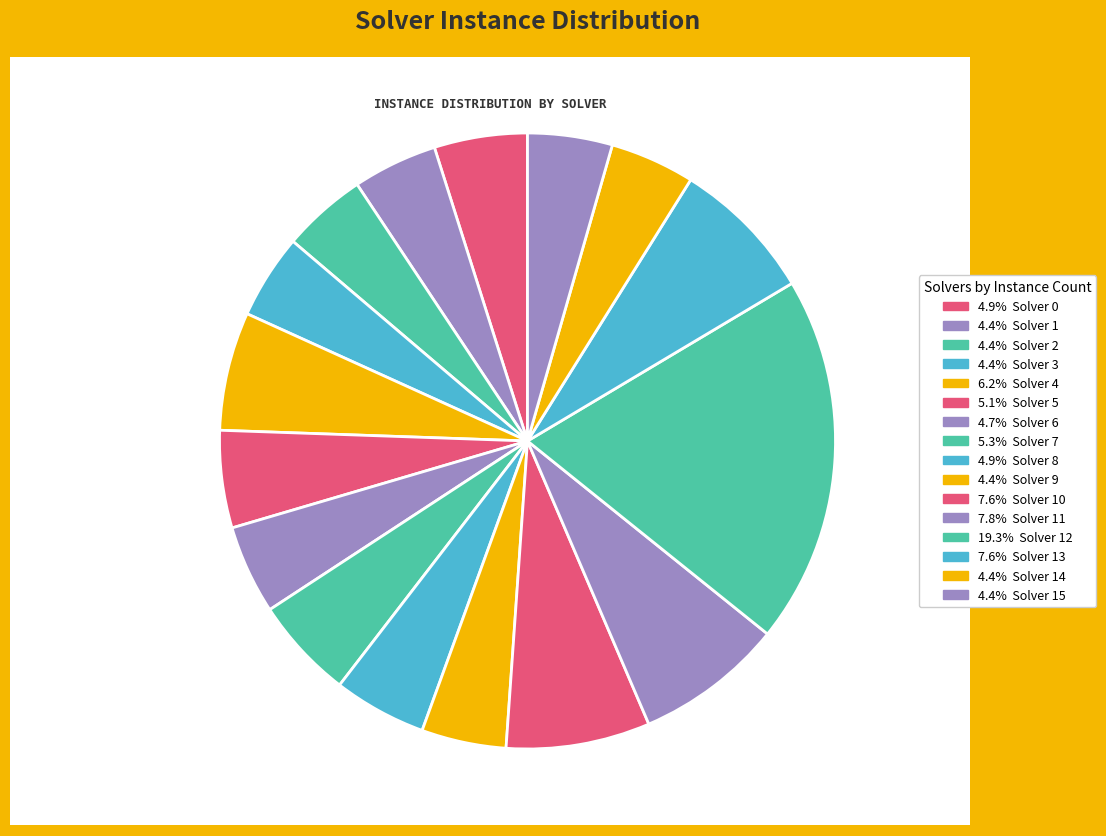

Does any single category account for the majority?

No